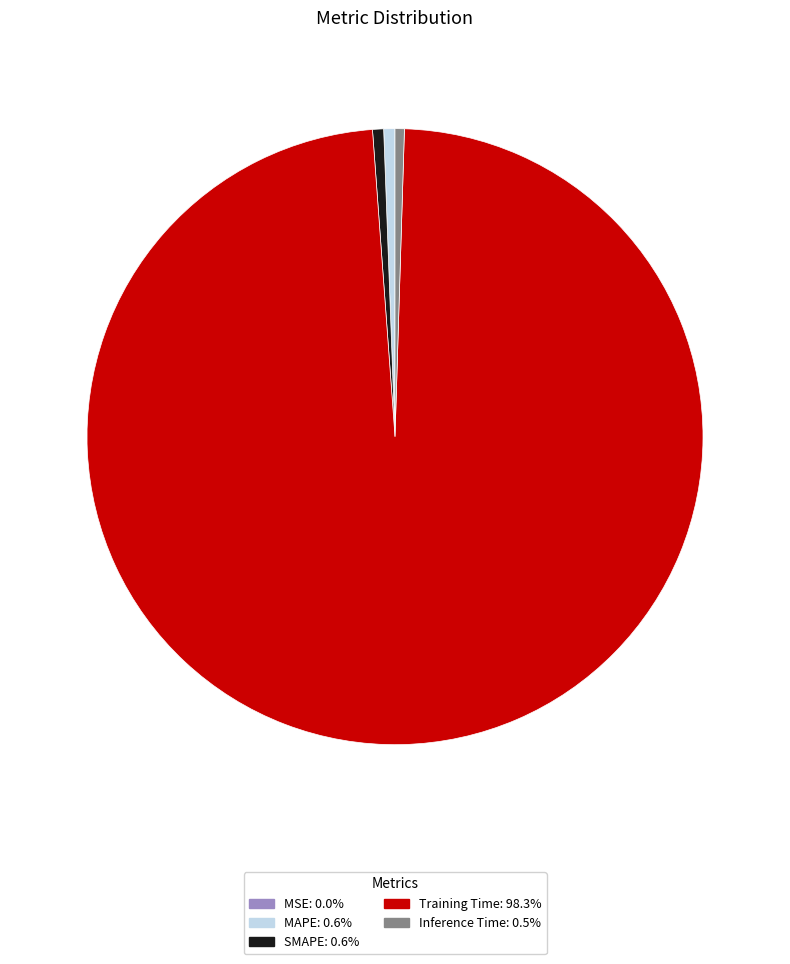

Which has a higher value, SMAPE or Training Time?

Training Time